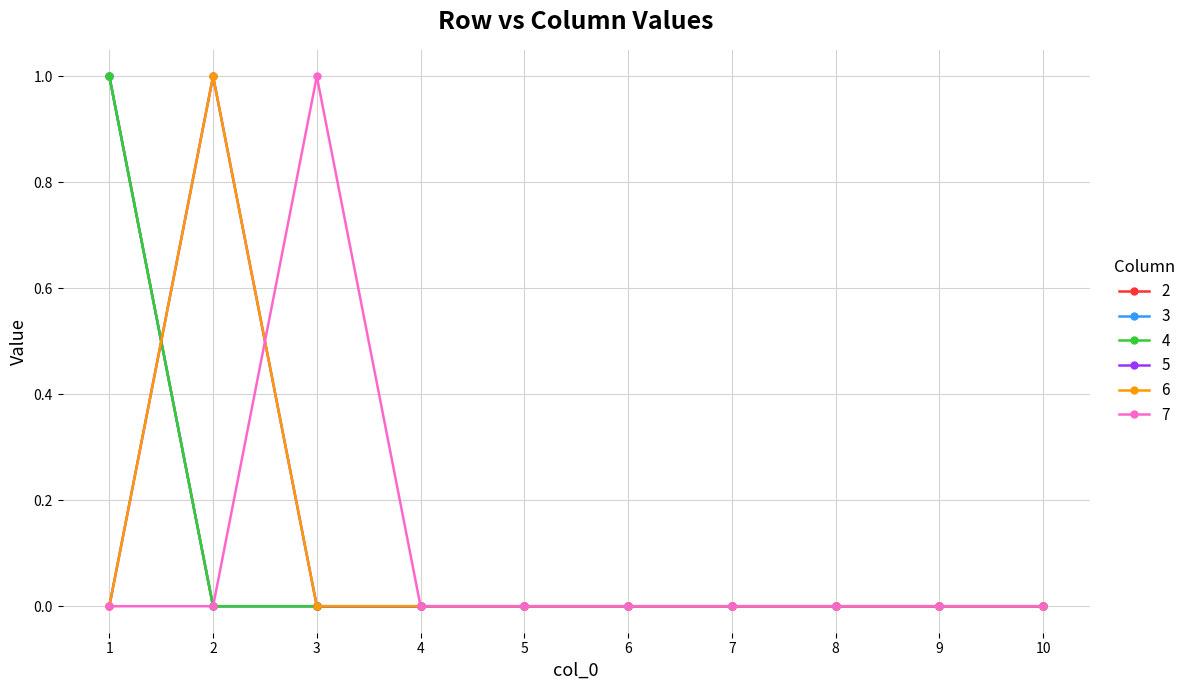

Where do 6 and 7 first cross each other?

2 and 3